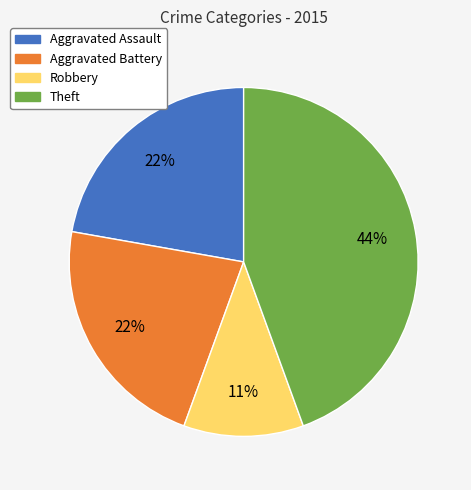

What is the ratio of the value at Aggravated Battery to the value at Robbery?

2.0